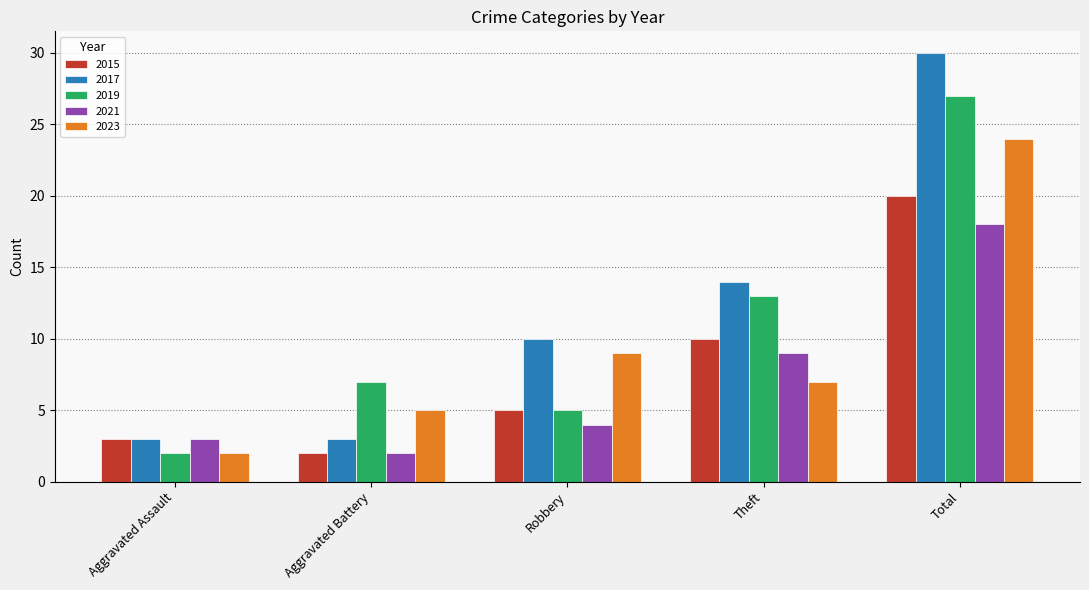

At which label is 2023 closest to 13?

Robbery